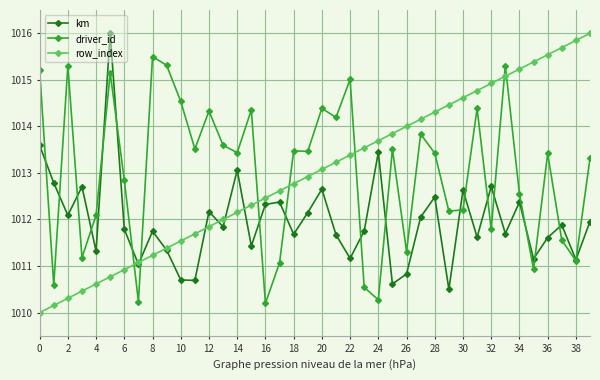

True or false: row_index and driver_id intersect in this chart.

True